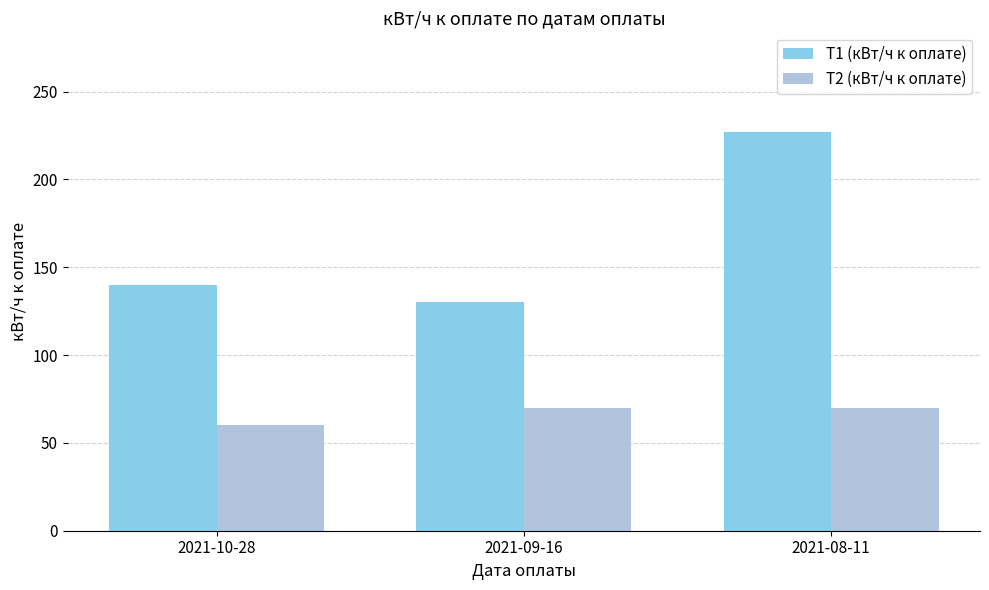

Read the Т1 (кВт/ч к оплате) value at 2021-10-28, to the nearest 10.

140